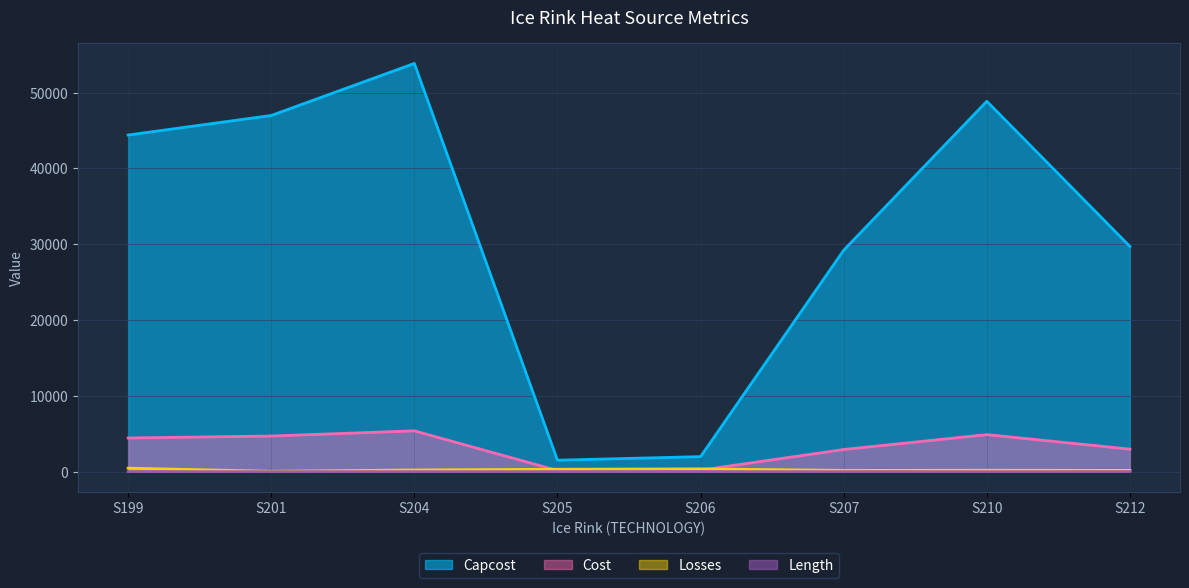

At which category is the sum across all series the highest?

S204